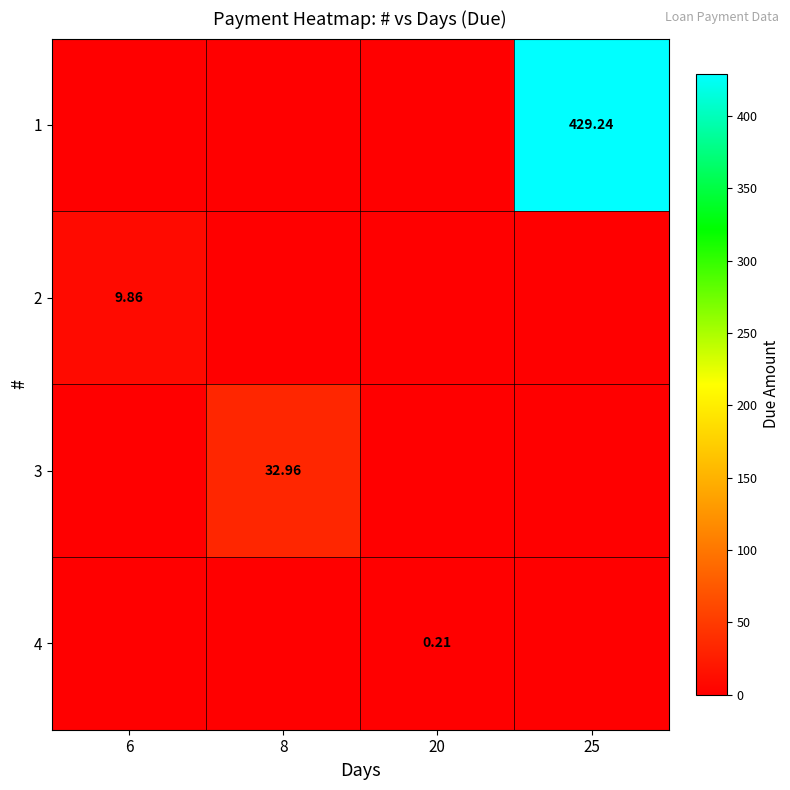

Count the number of categories in the chart.

4